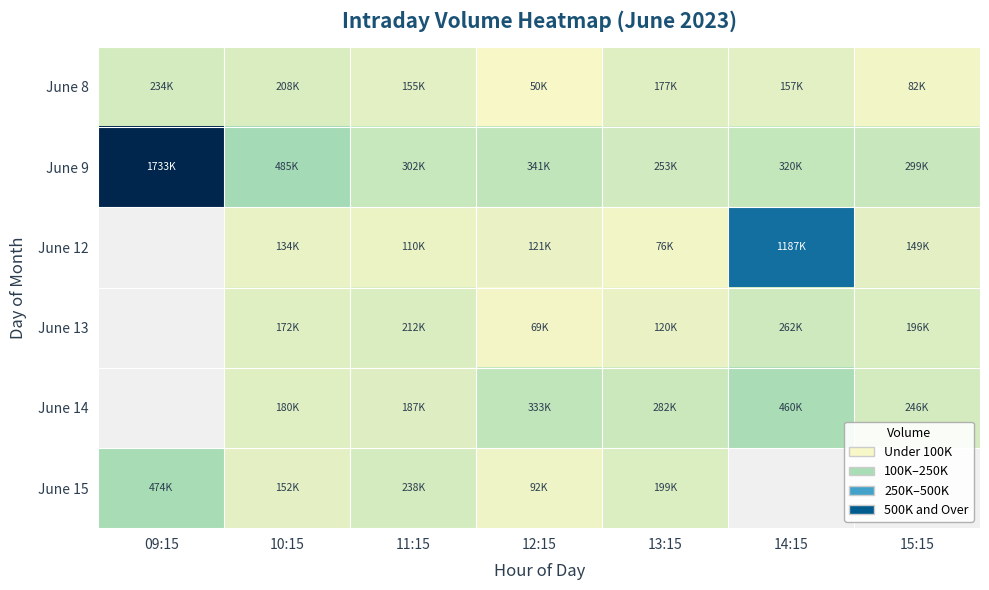

What is the average value of the June 8 series?

152021.1